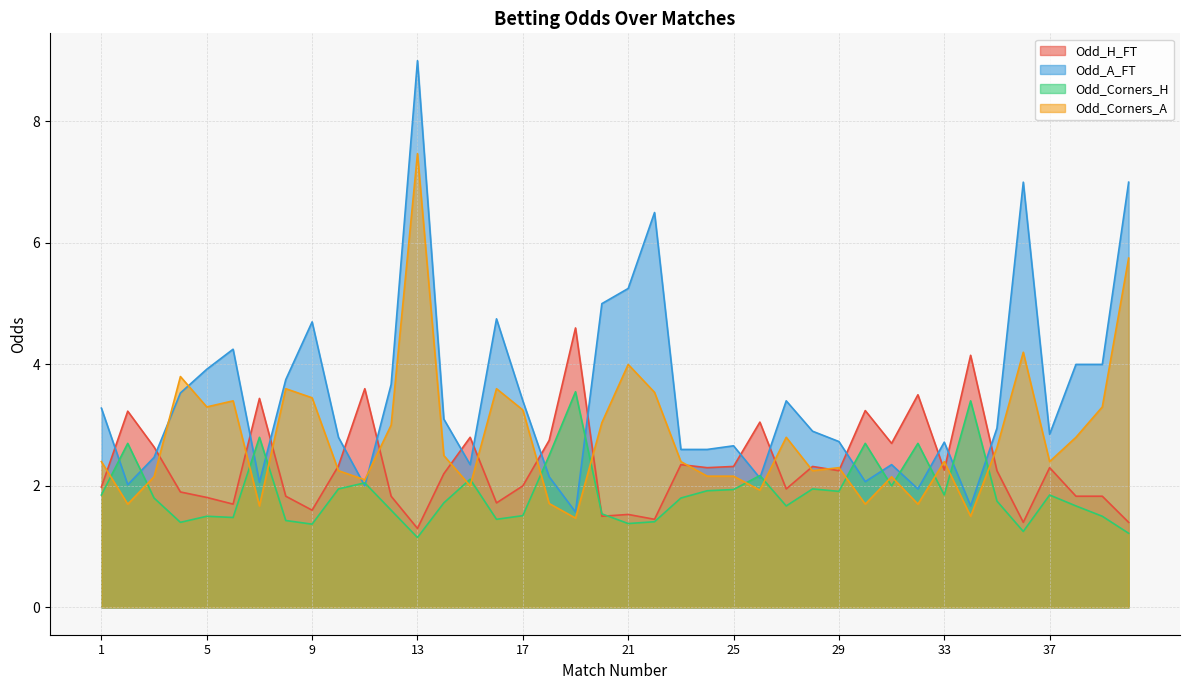

Which series has the largest total across all categories?

Odd_A_FT